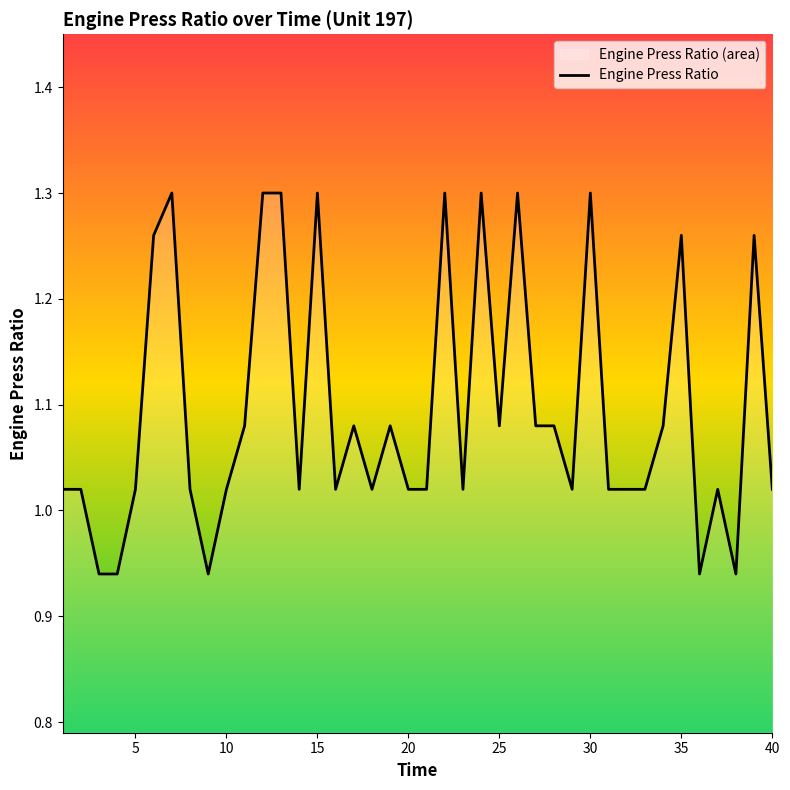

The chart shows a value of 1.3 at 30. True or false?

True